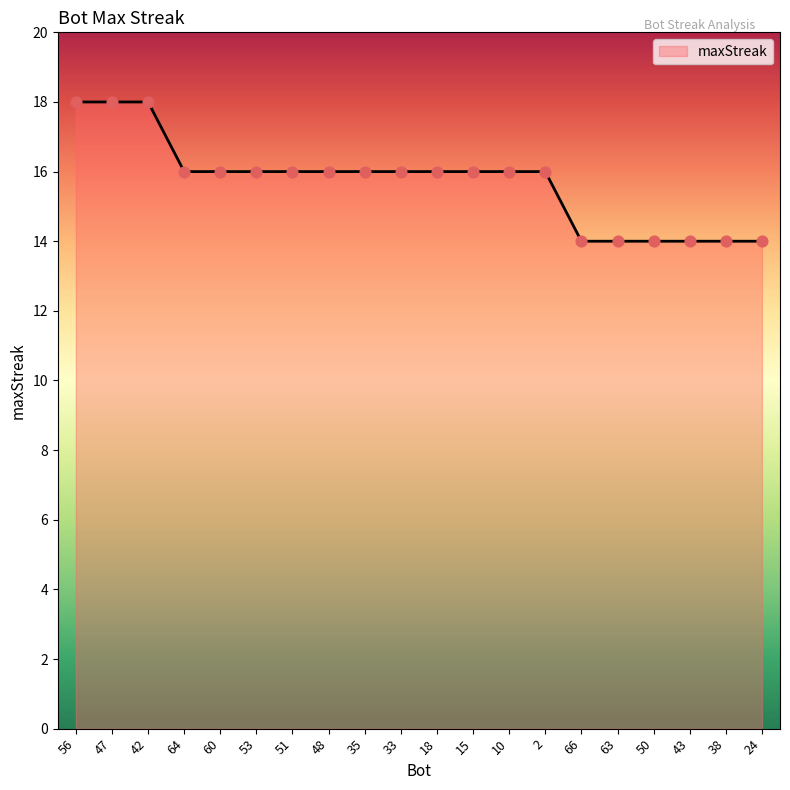

What is the ratio of the value at 56 to the value at 18?

1.1